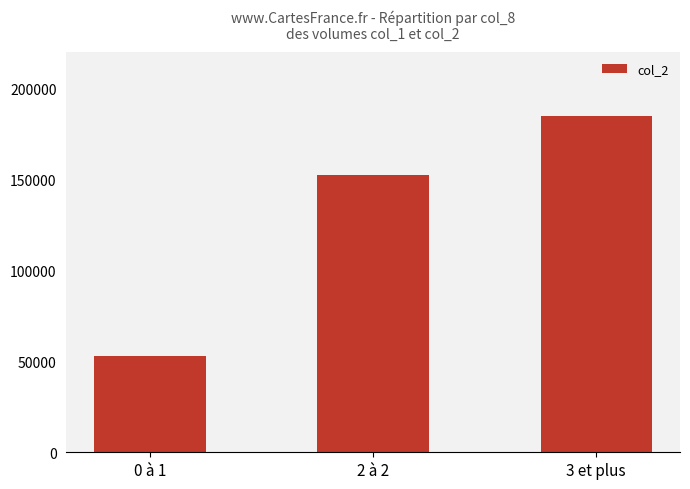

How many categories are shown in the chart?

3